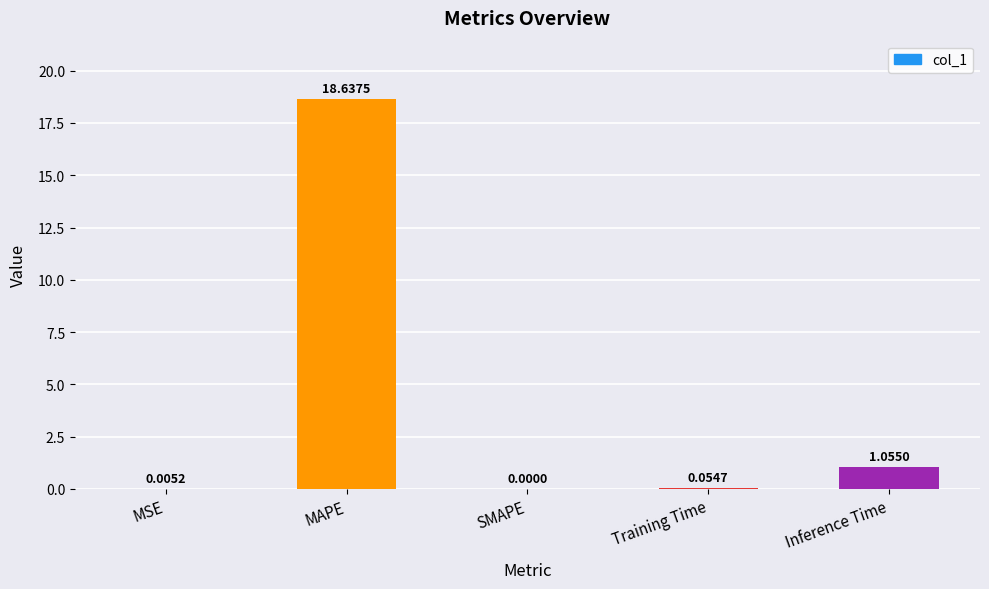

What is the sum of the values at Training Time and MAPE?

18.7